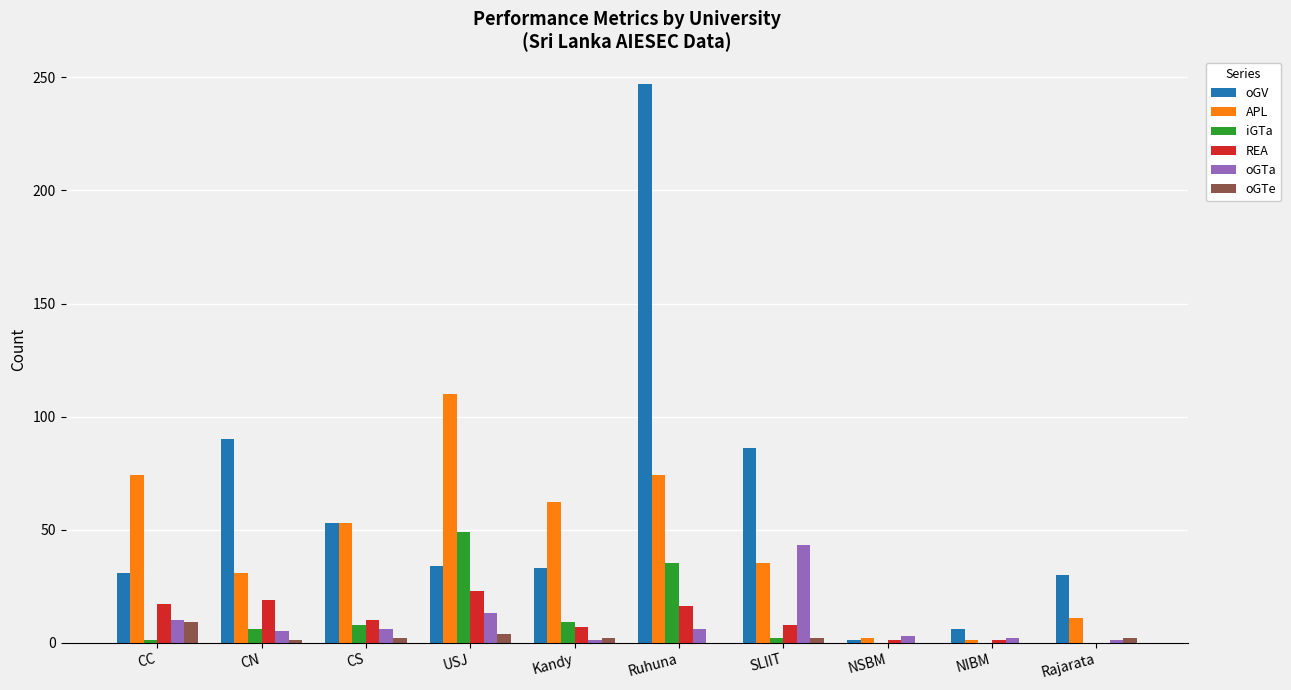

Which series has the largest total across all categories?

oGV